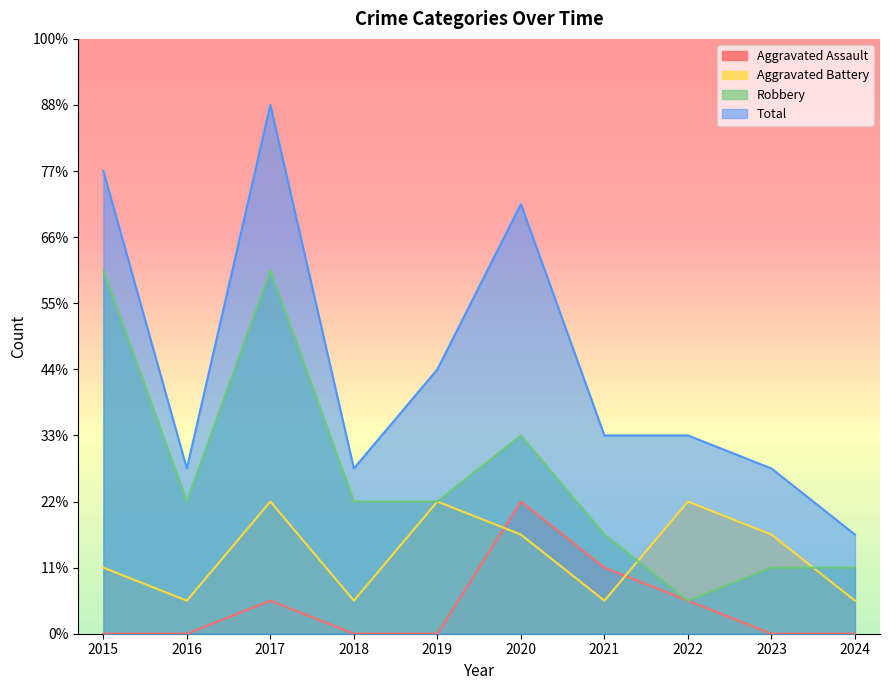

Between which two adjacent categories do Aggravated Battery and Aggravated Assault first intersect?

2019 and 2020